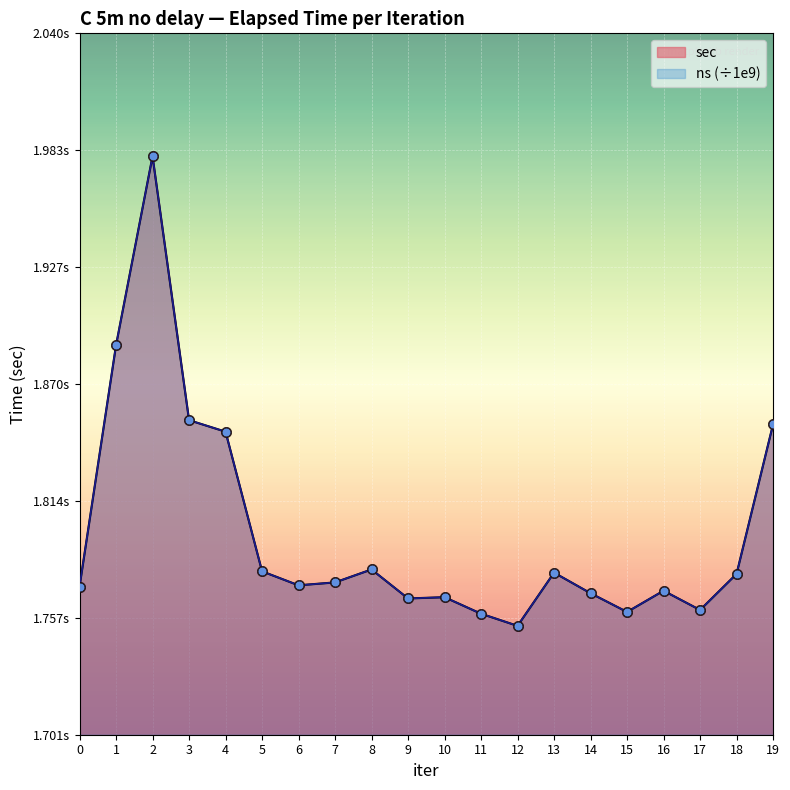

Which series contains the highest Y value?

sec